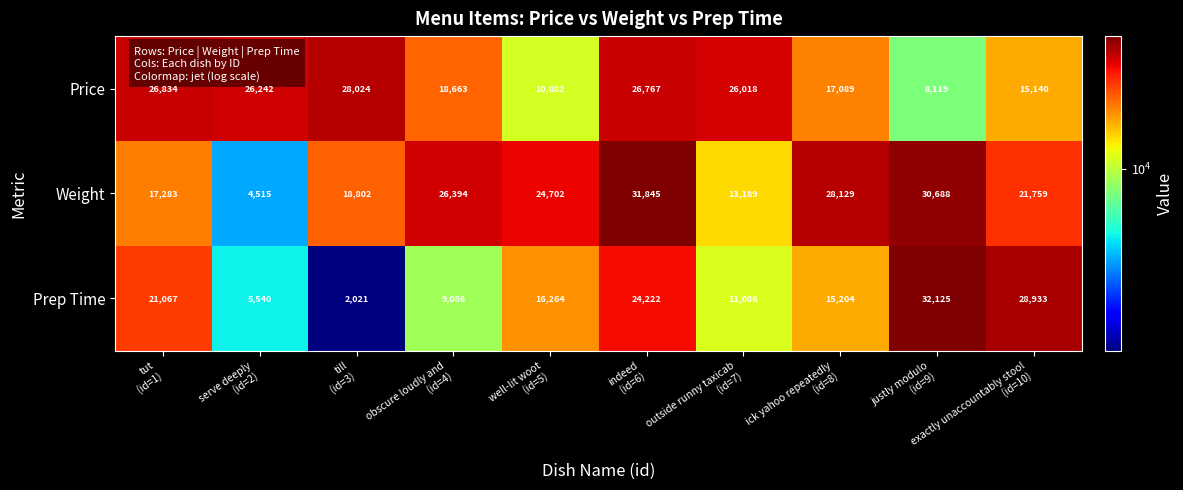

Between indeed
(id=6) and outside runny taxicab
(id=7), which series saw the biggest shift?

Weight